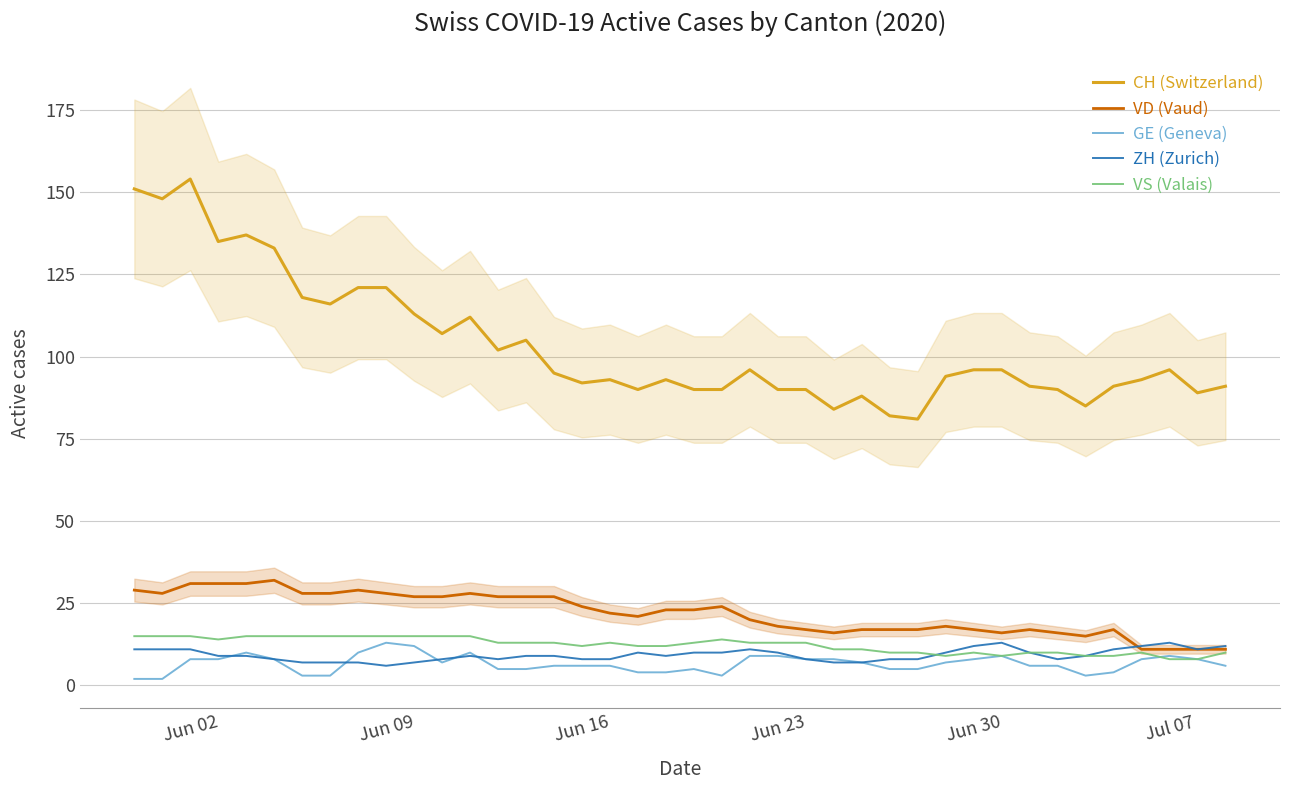

True or false: GE (Geneva) has more than 2 points higher than both neighbors.

True